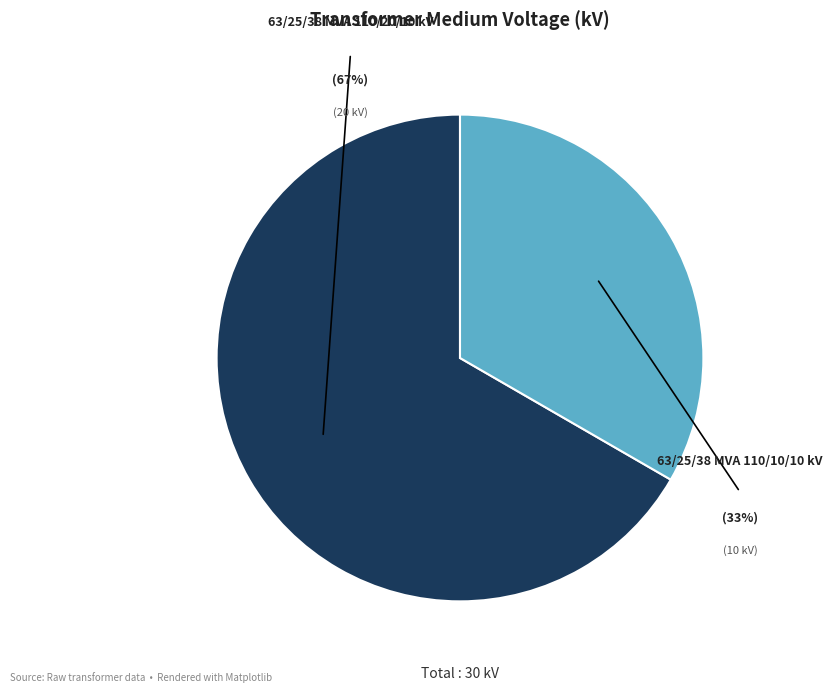

Is the sum of 63/25/38 MVA 110/20/10 kV and 63/25/38 MVA 110/10/10 kV greater than half?

Yes